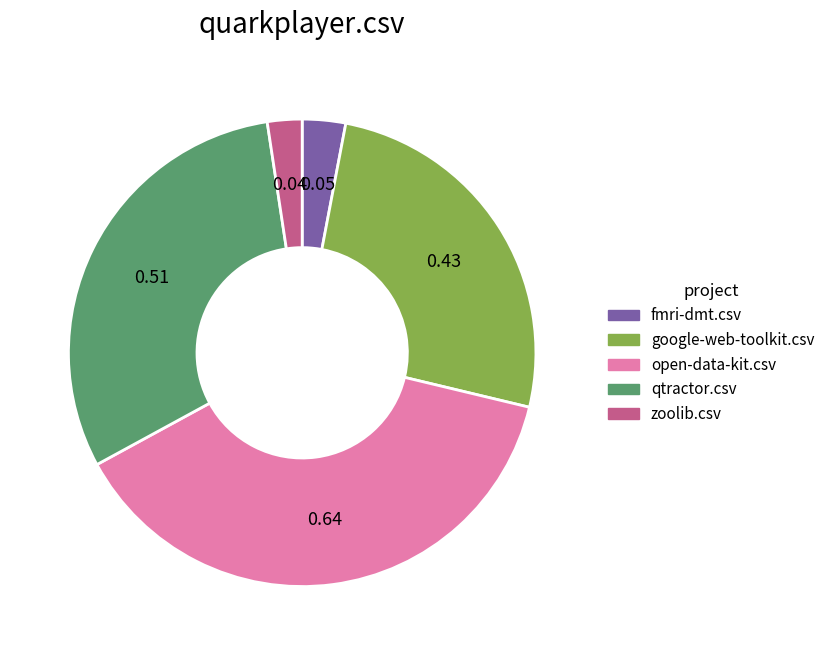

Is there a majority slice in this chart?

No